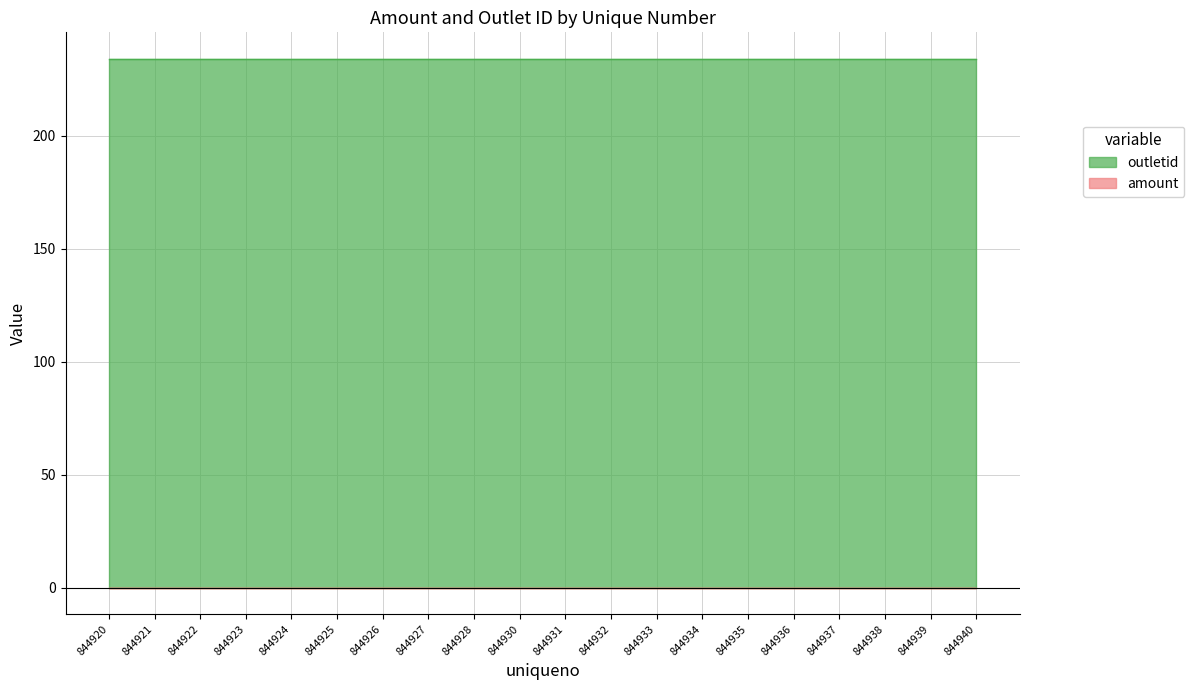

Is it true that outletid equals 234 at 844936?

True